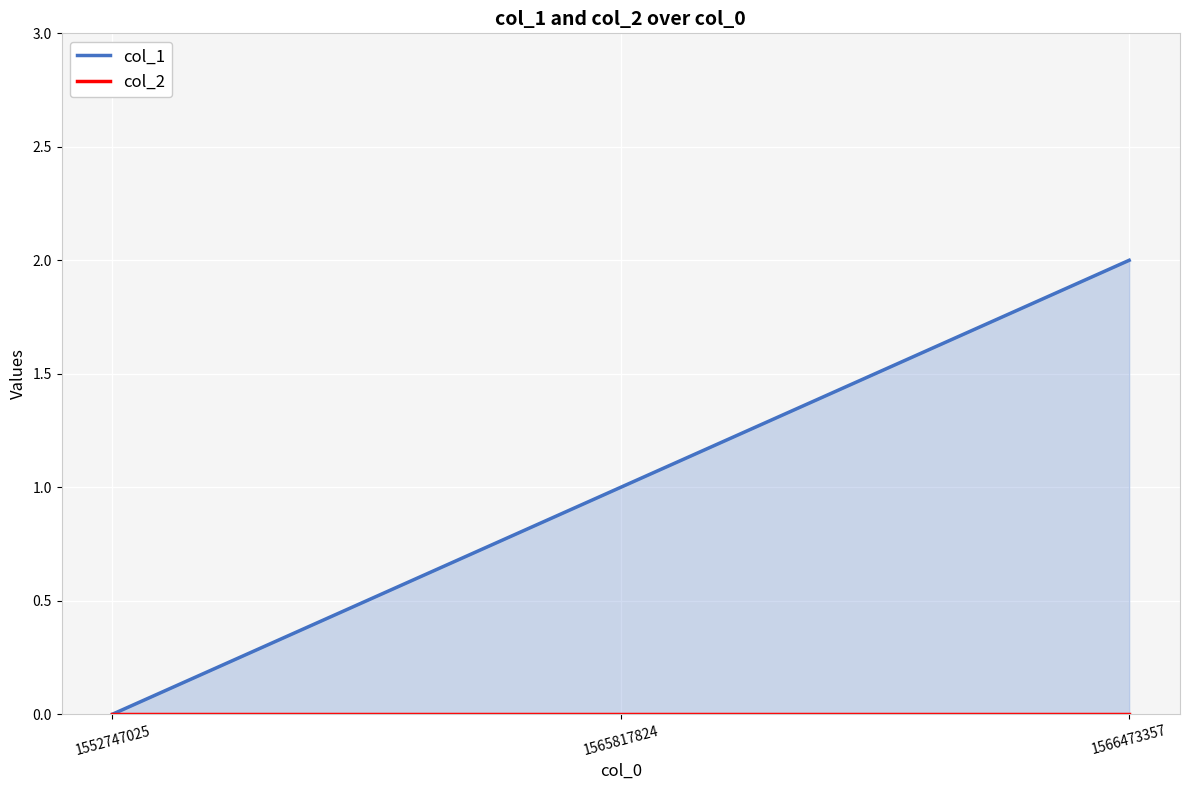

Which series has the largest range (max minus min)?

col_1